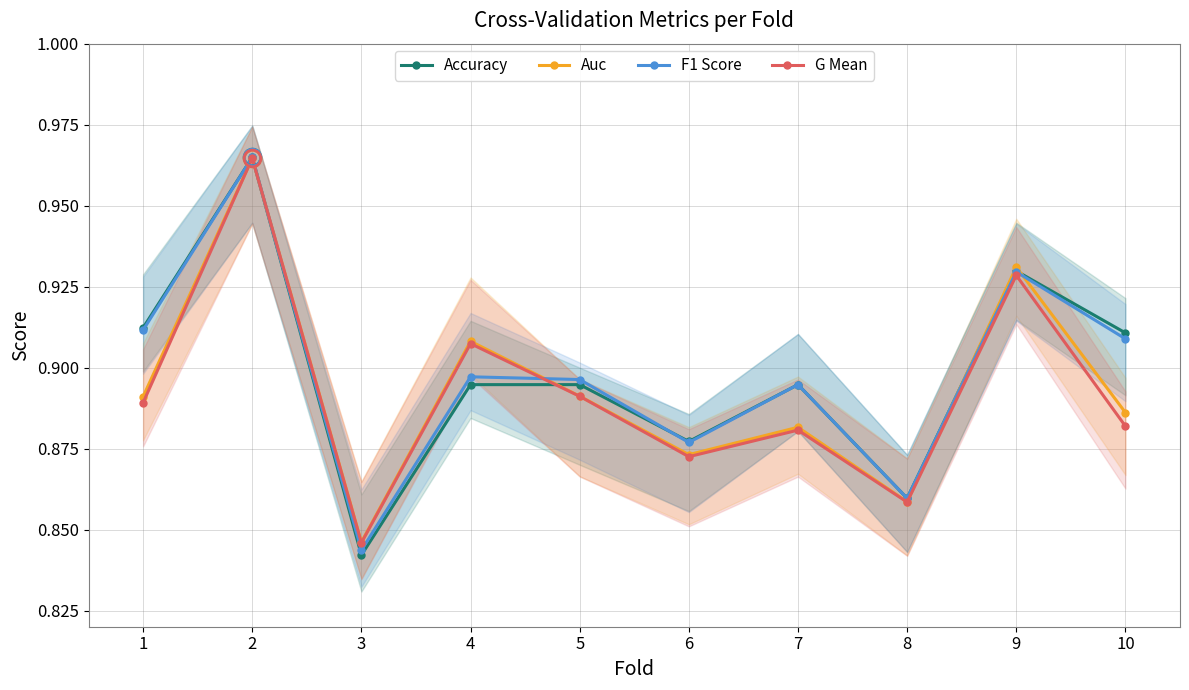

Is it true that G Mean equals 0.9 at 4?

True